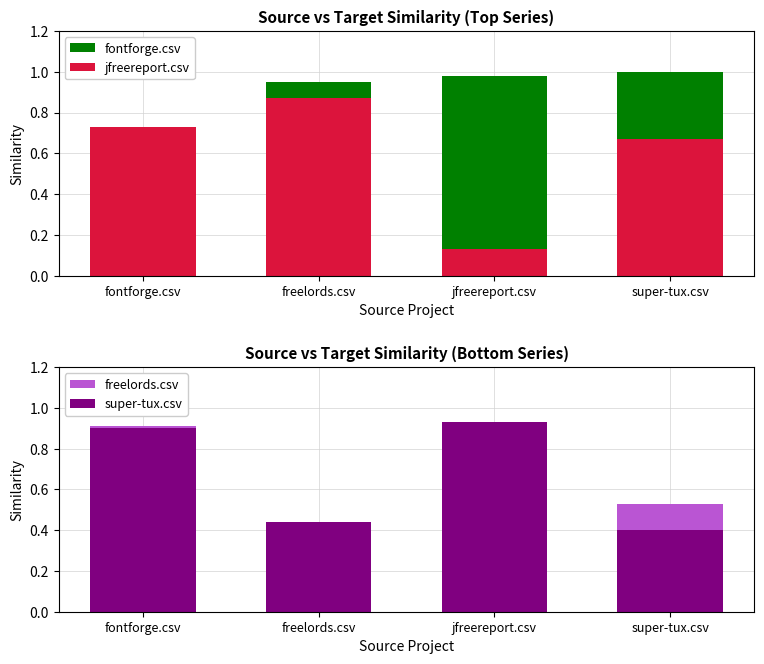

What is the value of the super-tux.csv bar at the 1st from the left?

0.9